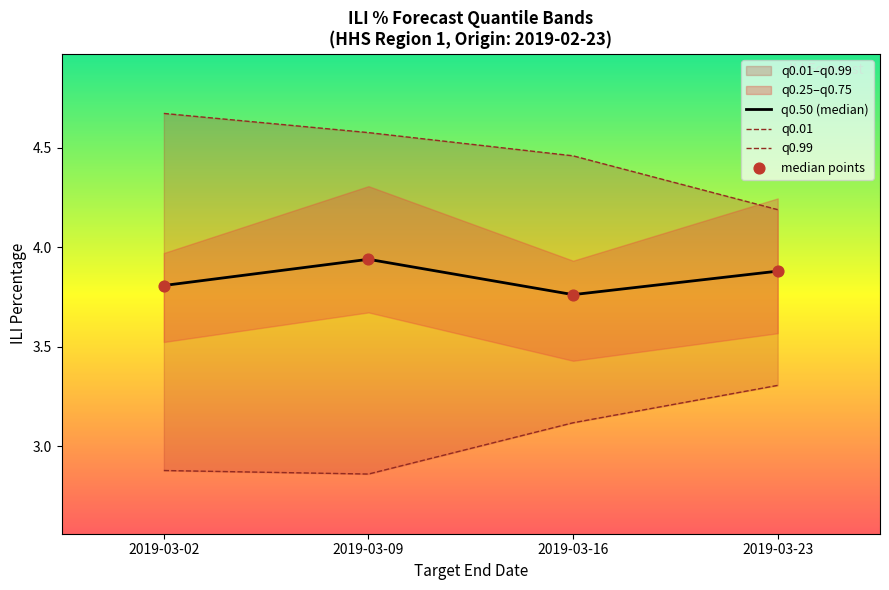

Which series has the largest total across all categories?

q0.99